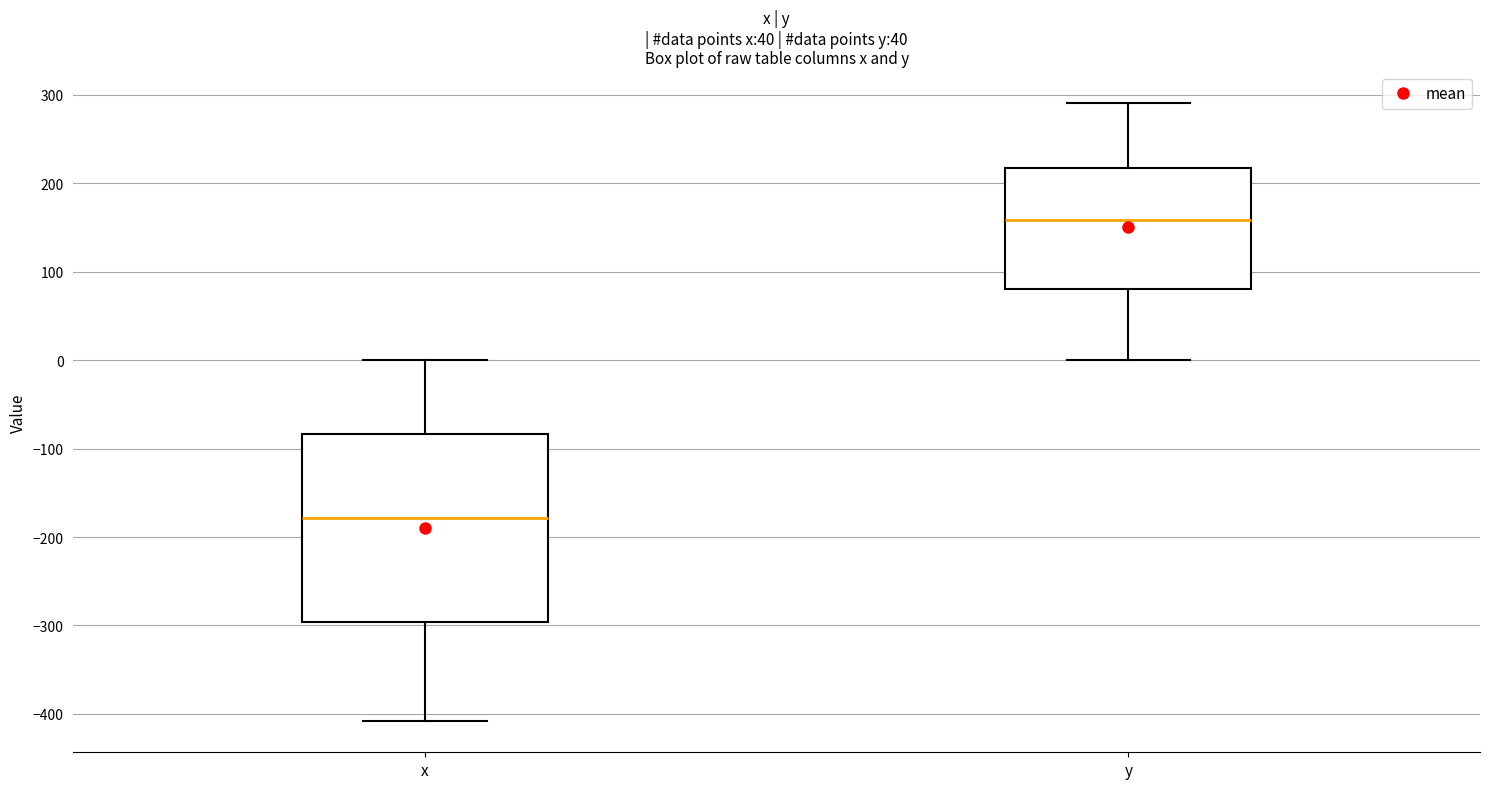

Reading left to right, transcribe this box plot: for each box, give where its median line is, the range the box spans, and where its two whiskers end, as read against the y-axis. The values are not printed on the chart, so give them approximately, as read against the axis.

x: median -180, box -300 to -80, whiskers -410 to 0
y: median 160, box 80 to 220, whiskers 0 to 290